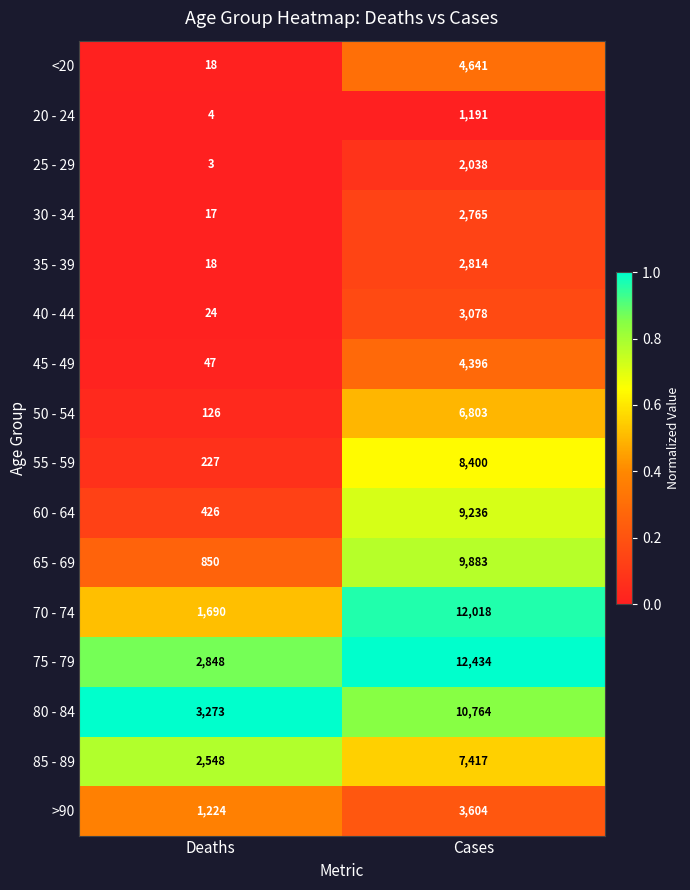

What is the difference between the maximum and minimum values in the 25 - 29 series?

2035